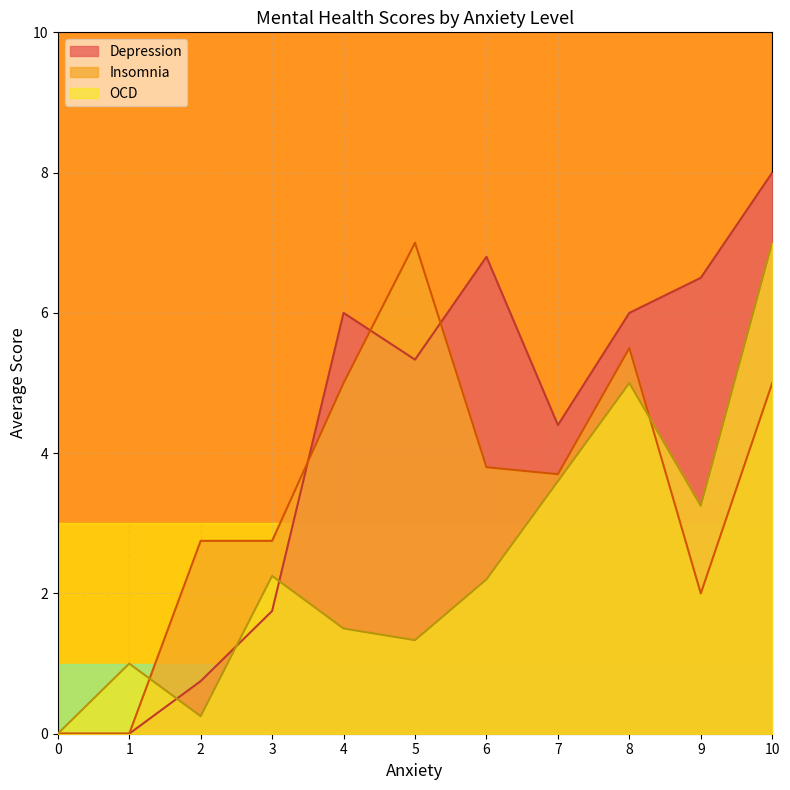

Is the value of Insomnia at 3 greater than the value of OCD at 0?

Yes